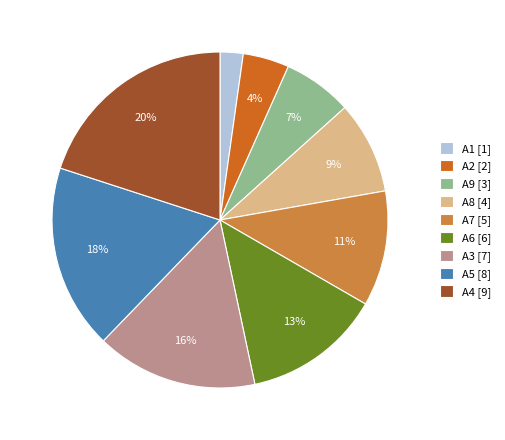

Between A3 [7] and A2 [2], which is larger?

A3 [7]